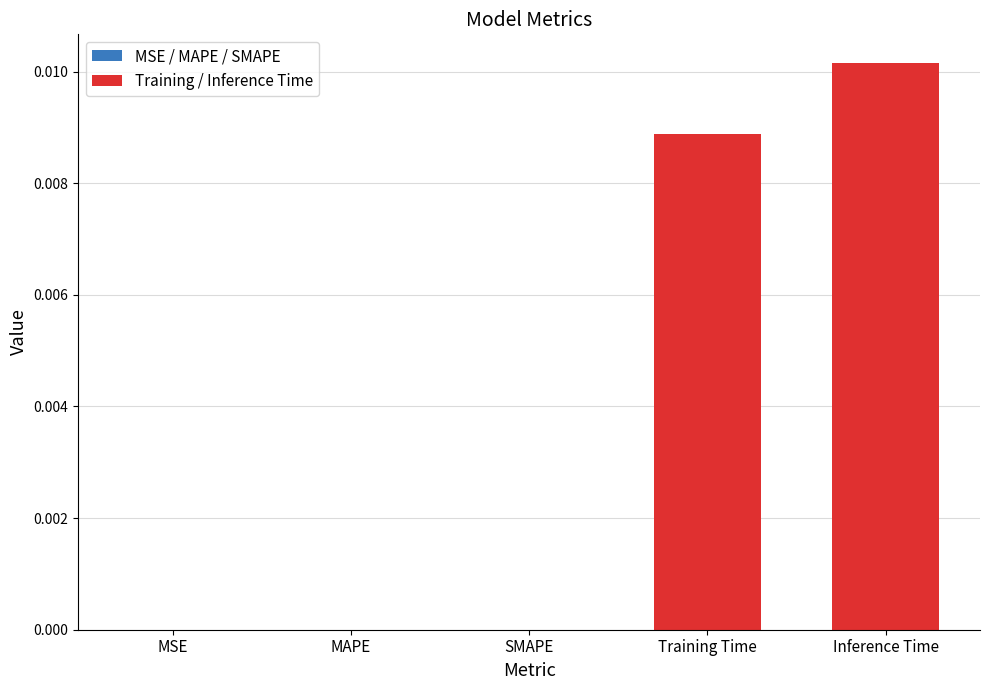

Is it true that the value at MAPE is 0.0?

False